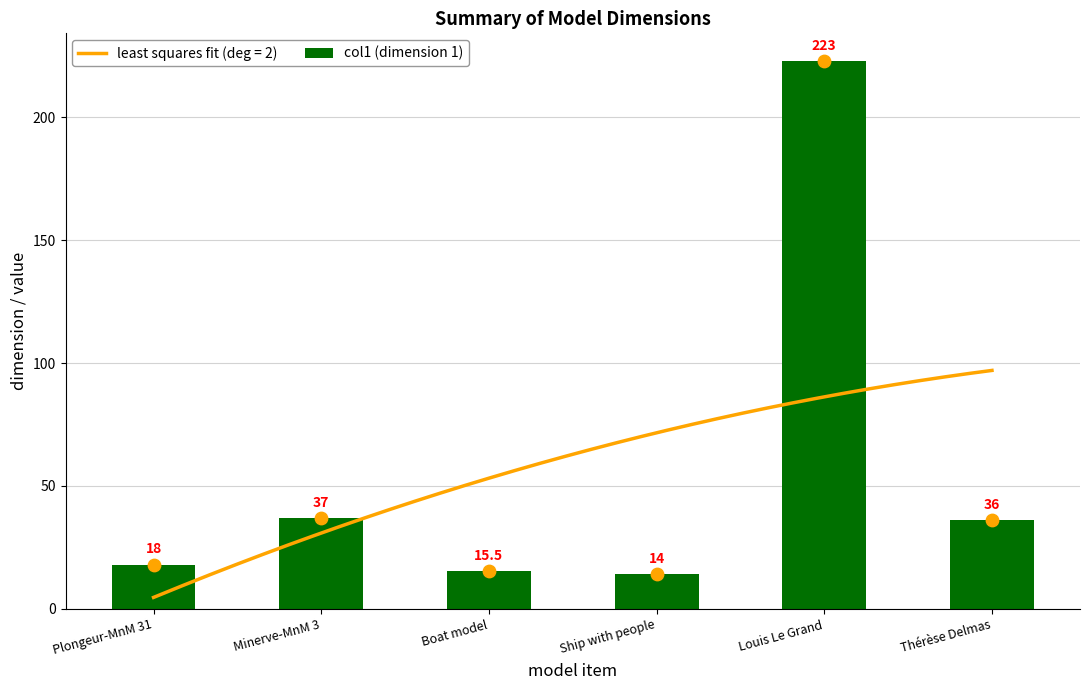

What is the change in value from Minerve-MnM 3 to Louis Le Grand?

+186.0